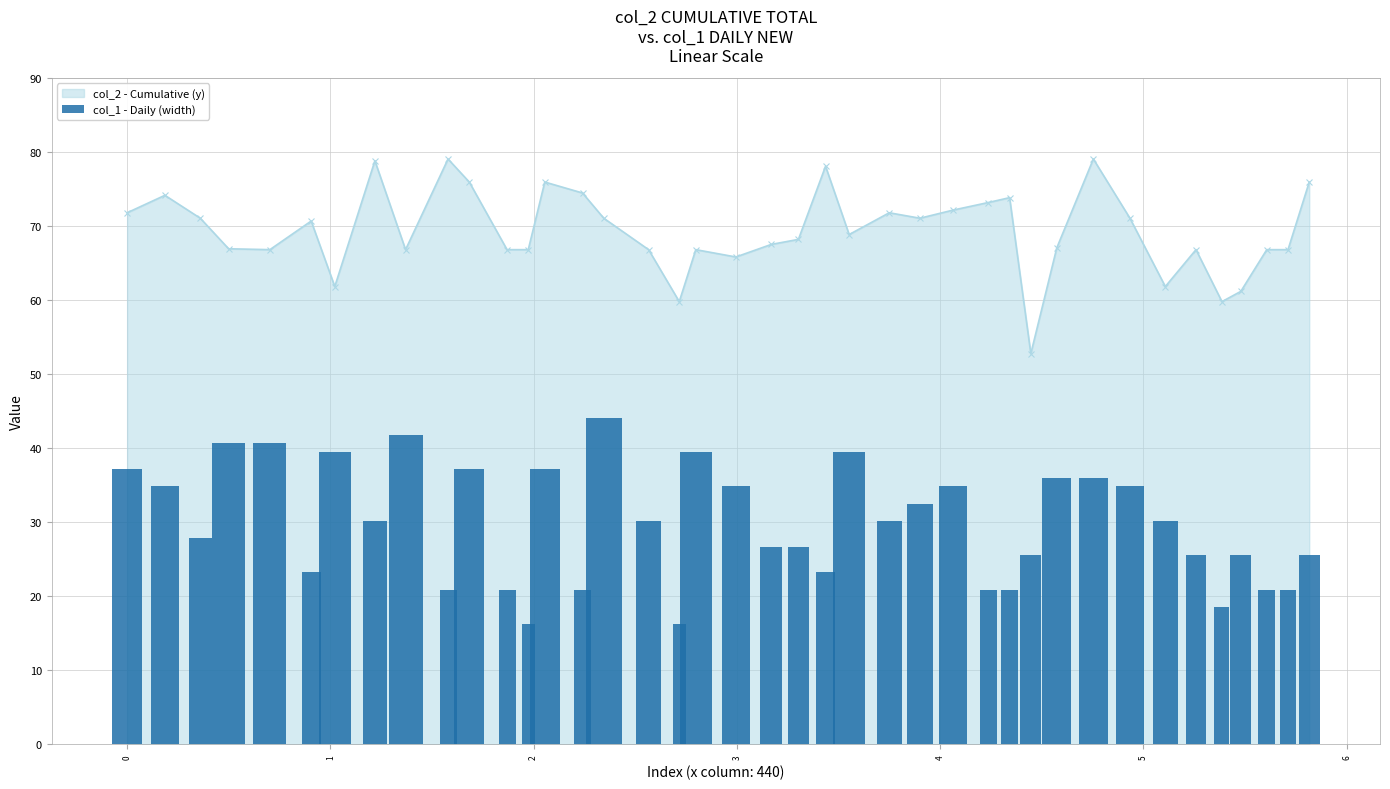

What is the value of the col_2 - Cumulative (y) point at the 8th from the left?

78.8